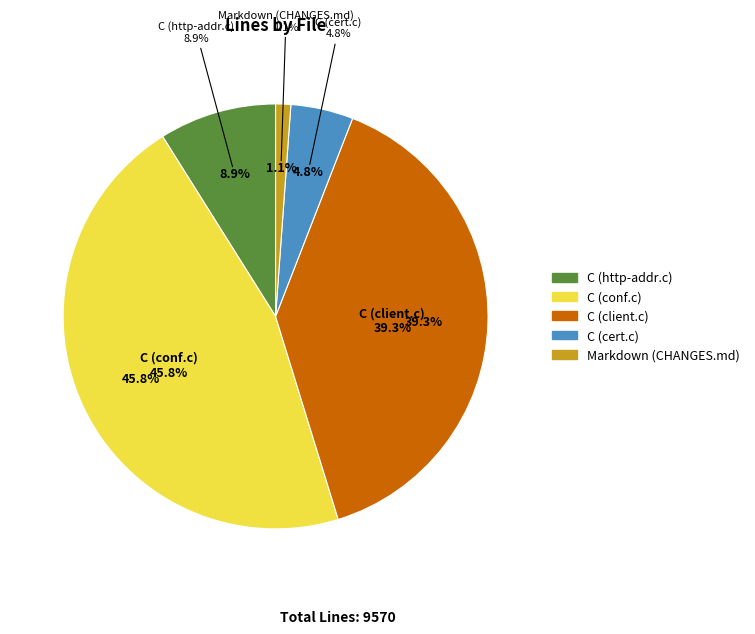

How many slices are in this pie chart?

5